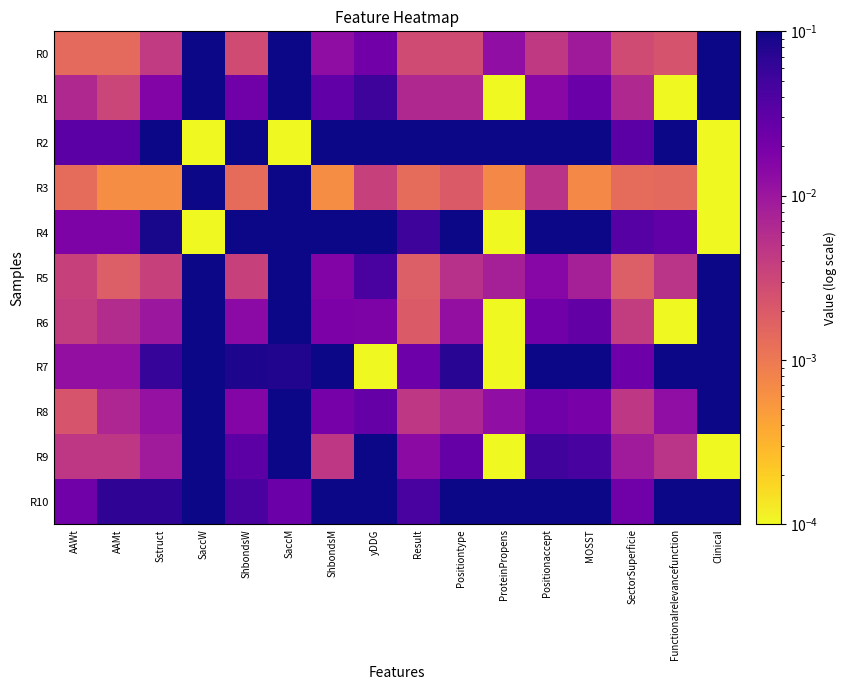

Reading right to left, extract all data points from this chart.

R0: Clinical=1.0	Functionalrelevancefunction=0.0	SectorSuperficie=0.0	MOSST=0.0	Positionaccept=0.0	ProteinPropens=0.0	Positiontype=0.0	Result=0.0	yDDG=0.0	ShbondsM=0.0	SaccM=0.7	ShbondsW=0.0	SaccW=0.7	Sstruct=0.0	AAMt=0.0	AAWt=0.0
R1: Clinical=1.0	Functionalrelevancefunction=0.0	SectorSuperficie=0.0	MOSST=0.0	Positionaccept=0.0	ProteinPropens=0.0	Positiontype=0.0	Result=0.0	yDDG=0.1	ShbondsM=0.0	SaccM=0.5	ShbondsW=0.0	SaccW=0.9	Sstruct=0.0	AAMt=0.0	AAWt=0.0
R2: Clinical=0.0	Functionalrelevancefunction=0.1	SectorSuperficie=0.0	MOSST=0.1	Positionaccept=0.3	ProteinPropens=0.1	Positiontype=0.2	Result=0.1	yDDG=0.8	ShbondsM=0.3	SaccM=0.0	ShbondsW=0.2	SaccW=0.0	Sstruct=0.1	AAMt=0.0	AAWt=0.0
R3: Clinical=0.0	Functionalrelevancefunction=0.0	SectorSuperficie=0.0	MOSST=0.0	Positionaccept=0.0	ProteinPropens=0.0	Positiontype=0.0	Result=0.0	yDDG=0.0	ShbondsM=0.0	SaccM=0.7	ShbondsW=0.0	SaccW=0.7	Sstruct=0.0	AAMt=0.0	AAWt=0.0
R4: Clinical=0.0	Functionalrelevancefunction=0.0	SectorSuperficie=0.0	MOSST=0.2	Positionaccept=0.2	ProteinPropens=0.0	Positiontype=0.1	Result=0.1	yDDG=0.5	ShbondsM=0.2	SaccM=0.8	ShbondsW=0.1	SaccW=0.0	Sstruct=0.1	AAMt=0.0	AAWt=0.0
R5: Clinical=1.0	Functionalrelevancefunction=0.0	SectorSuperficie=0.0	MOSST=0.0	Positionaccept=0.0	ProteinPropens=0.0	Positiontype=0.0	Result=0.0	yDDG=0.0	ShbondsM=0.0	SaccM=0.7	ShbondsW=0.0	SaccW=0.7	Sstruct=0.0	AAMt=0.0	AAWt=0.0
R6: Clinical=1.0	Functionalrelevancefunction=0.0	SectorSuperficie=0.0	MOSST=0.0	Positionaccept=0.0	ProteinPropens=0.0	Positiontype=0.0	Result=0.0	yDDG=0.0	ShbondsM=0.0	SaccM=0.8	ShbondsW=0.0	SaccW=0.6	Sstruct=0.0	AAMt=0.0	AAWt=0.0
R7: Clinical=1.0	Functionalrelevancefunction=0.1	SectorSuperficie=0.0	MOSST=0.1	Positionaccept=0.1	ProteinPropens=0.0	Positiontype=0.1	Result=0.0	yDDG=0.0	ShbondsM=0.1	SaccM=0.1	ShbondsW=0.1	SaccW=1.0	Sstruct=0.1	AAMt=0.0	AAWt=0.0
R8: Clinical=1.0	Functionalrelevancefunction=0.0	SectorSuperficie=0.0	MOSST=0.0	Positionaccept=0.0	ProteinPropens=0.0	Positiontype=0.0	Result=0.0	yDDG=0.0	ShbondsM=0.0	SaccM=1.0	ShbondsW=0.0	SaccW=0.3	Sstruct=0.0	AAMt=0.0	AAWt=0.0
R9: Clinical=0.0	Functionalrelevancefunction=0.0	SectorSuperficie=0.0	MOSST=0.0	Positionaccept=0.0	ProteinPropens=0.0	Positiontype=0.0	Result=0.0	yDDG=0.2	ShbondsM=0.0	SaccM=0.9	ShbondsW=0.0	SaccW=0.5	Sstruct=0.0	AAMt=0.0	AAWt=0.0
R10: Clinical=1.0	Functionalrelevancefunction=0.1	SectorSuperficie=0.0	MOSST=0.1	Positionaccept=0.2	ProteinPropens=0.1	Positiontype=0.1	Result=0.0	yDDG=0.5	ShbondsM=0.2	SaccM=0.0	ShbondsW=0.0	SaccW=0.8	Sstruct=0.1	AAMt=0.1	AAWt=0.0